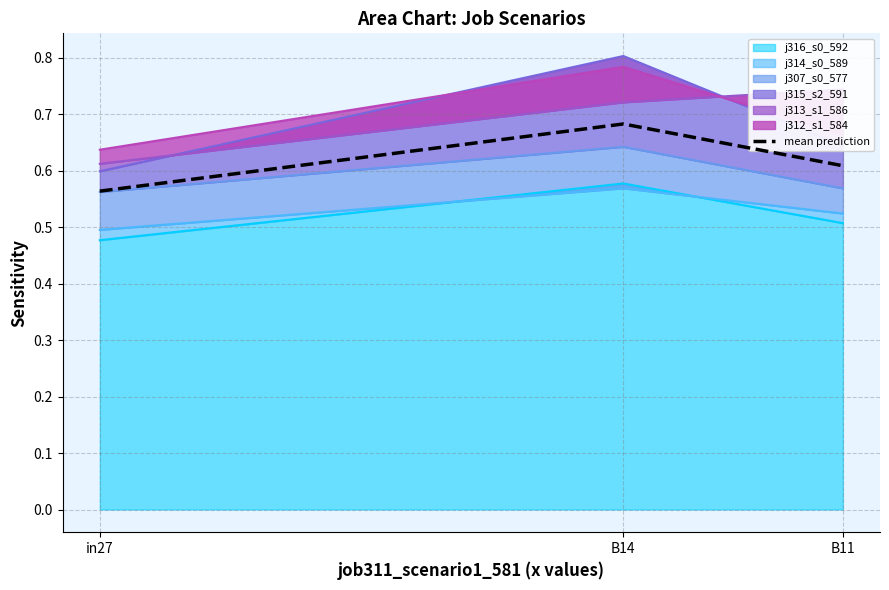

What is the difference between the values at B14 and B11?

0.1